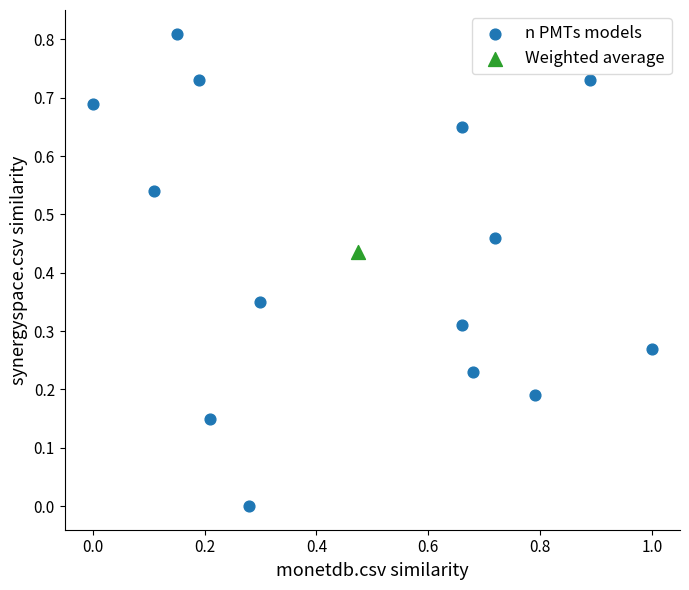

What are all the series names shown in the legend?

n PMTs models, Weighted average